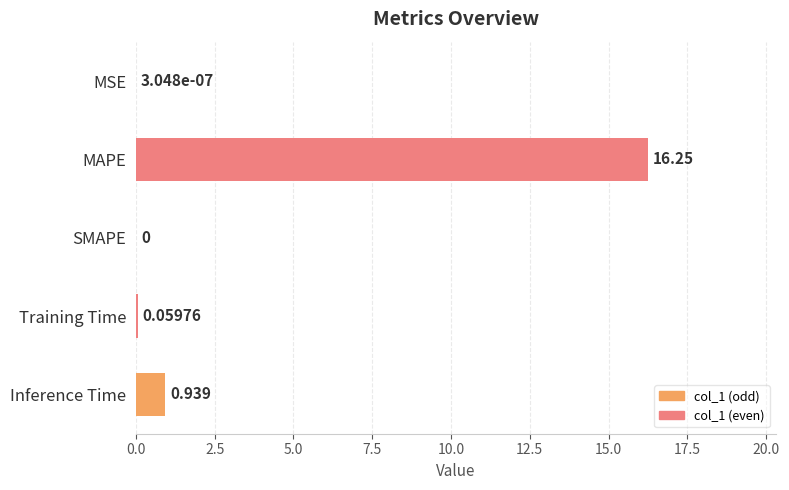

Where is the data nearest to the value 8?

Inference Time